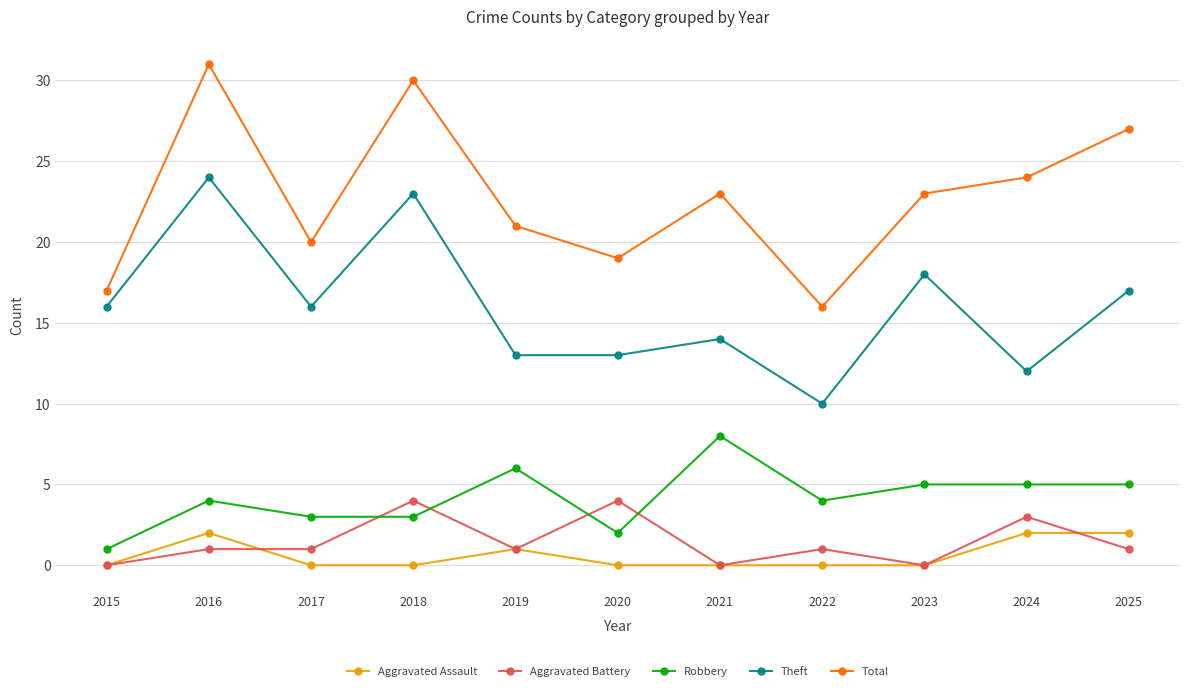

How many Aggravated Battery values are between 0 and 3?

9